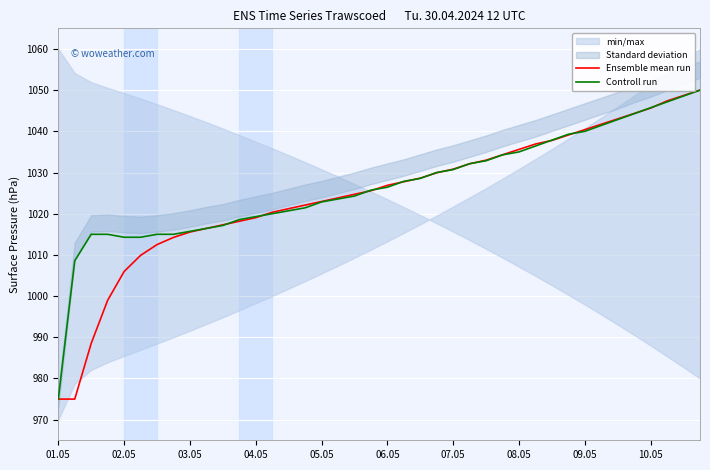

How many times do Controll run and Ensemble mean run cross each other?

15